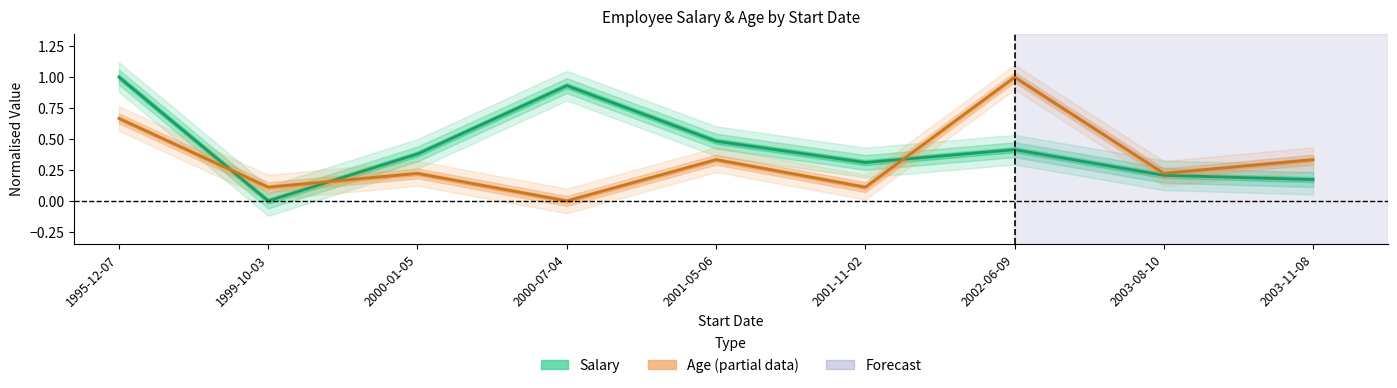

What is the greatest value displayed?

1.0